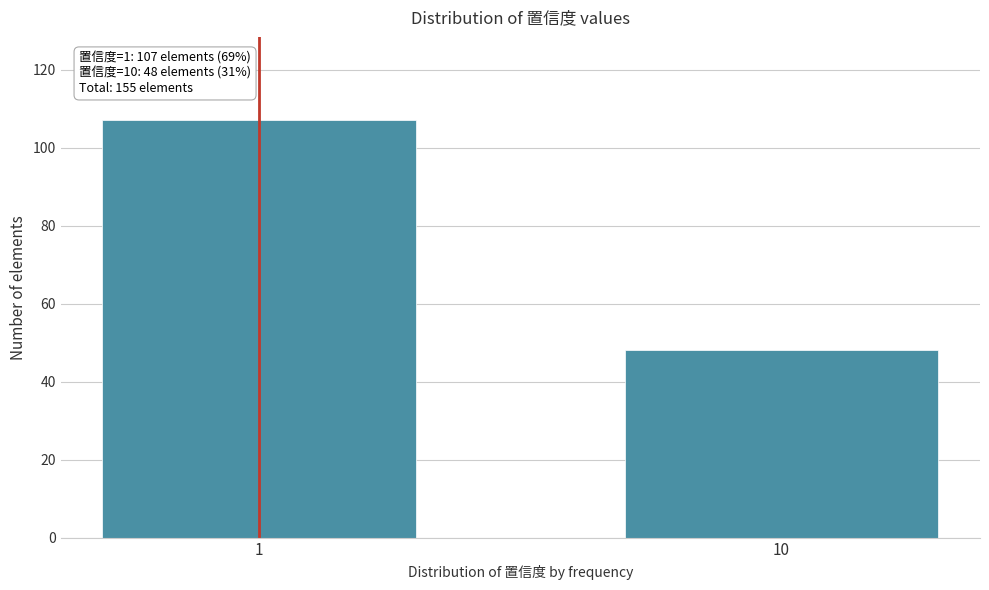

Reading right to left, extract all data points from this chart.

48	107